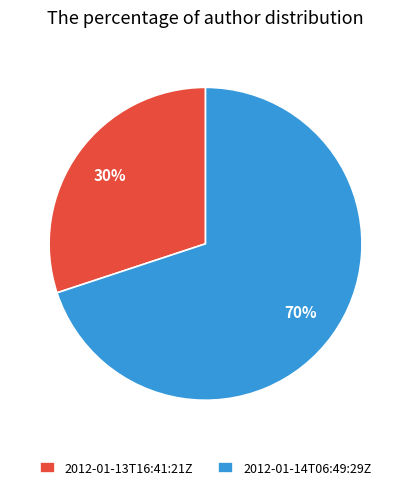

Do 2012-01-13T16:41:21Z and 2012-01-14T06:49:29Z together represent more than half of the pie?

Yes